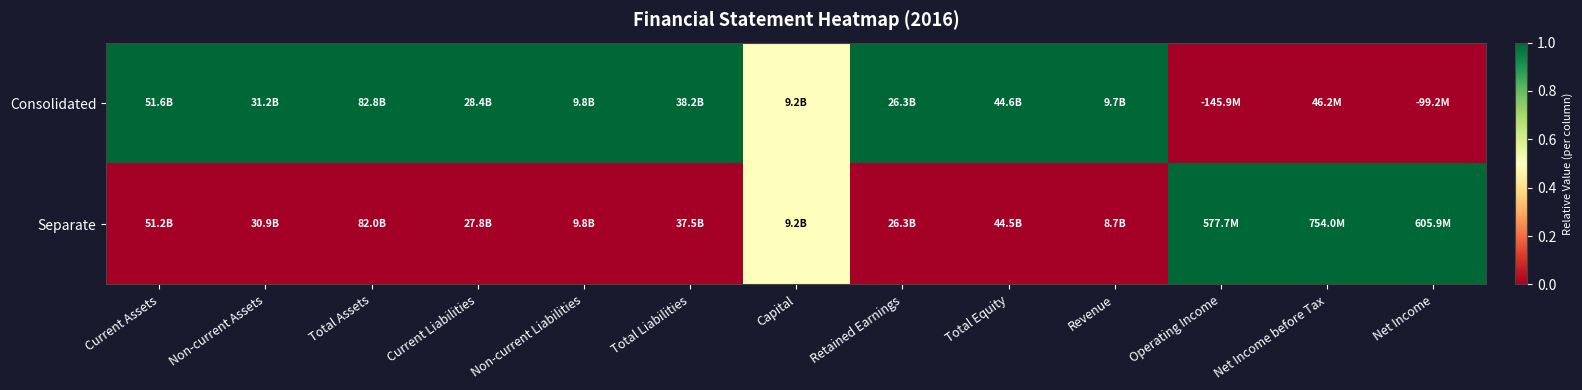

Reading right to left, extract all data points from this chart.

Consolidated: Net Income=0.0	Net Income before Tax=0.0	Operating Income=0.0	Revenue=1.0	Total Equity=1.0	Retained Earnings=1.0	Capital=0.5	Total Liabilities=1.0	Non-current Liabilities=1.0	Current Liabilities=1.0	Total Assets=1.0	Non-current Assets=1.0	Current Assets=1.0
Separate: Net Income=1.0	Net Income before Tax=1.0	Operating Income=1.0	Revenue=0.0	Total Equity=0.0	Retained Earnings=0.0	Capital=0.5	Total Liabilities=0.0	Non-current Liabilities=0.0	Current Liabilities=0.0	Total Assets=0.0	Non-current Assets=0.0	Current Assets=0.0